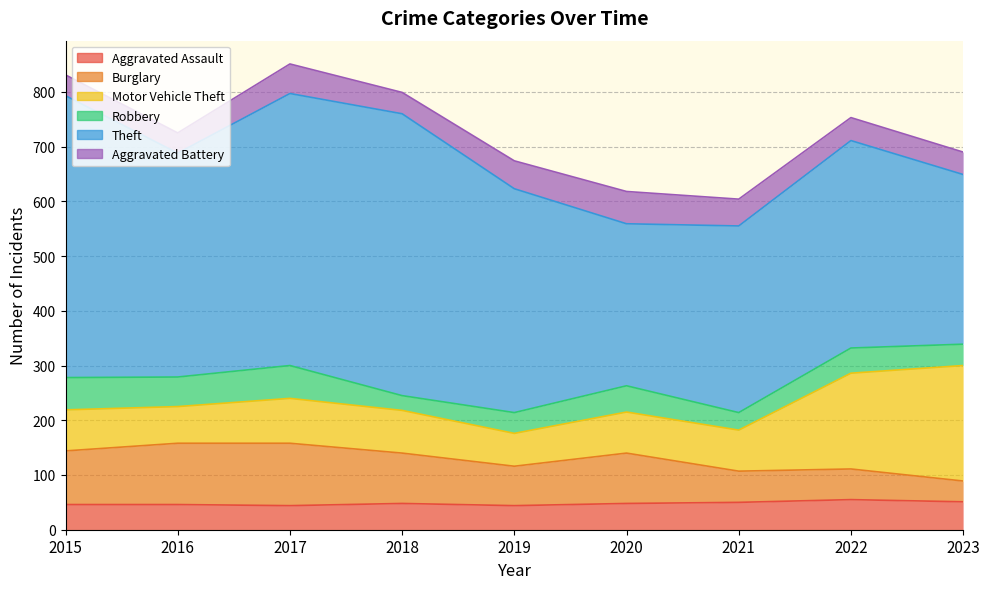

How many series are shown in this chart?

6